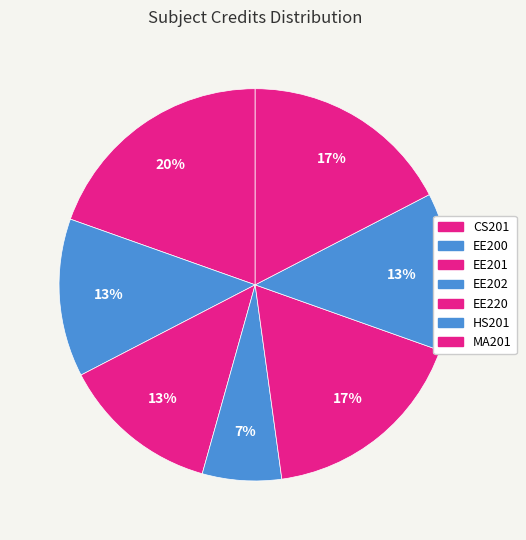

Count the number of slices in the pie.

7